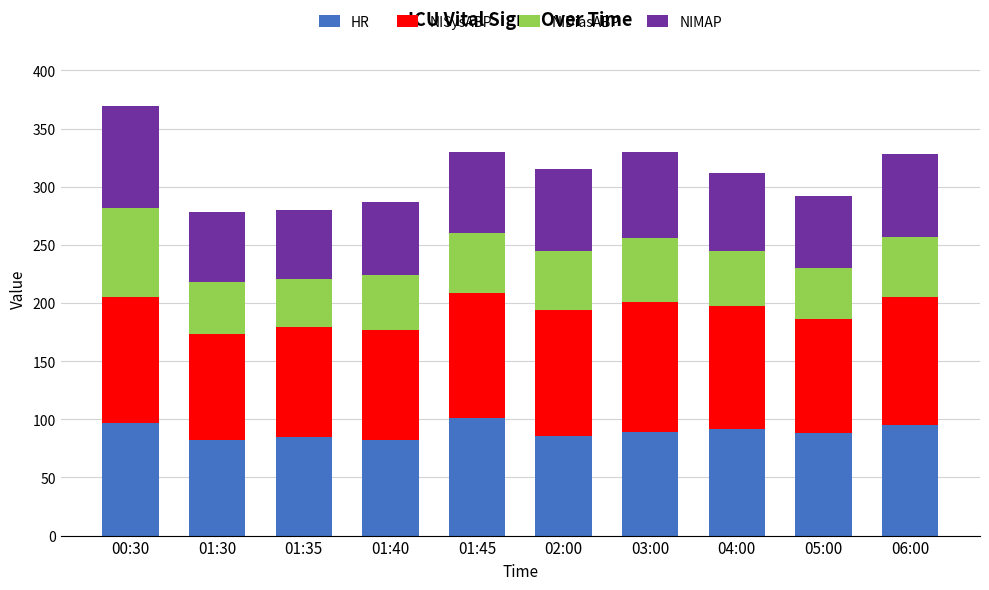

What is the maximum value for HR?

101.0